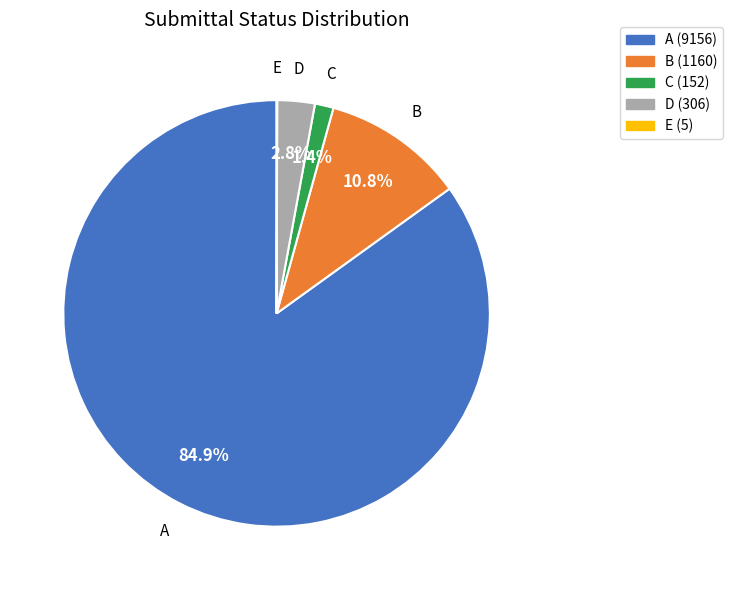

Is it true that B is 11% of the pie?

True